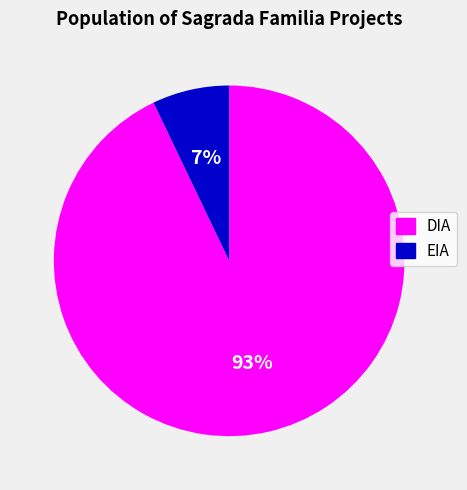

Is it true that EIA is 20% of the pie?

False